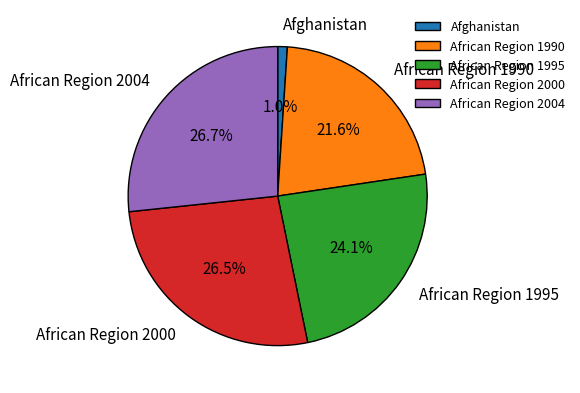

What portion of the pie excludes African Region 2004?

73.3%